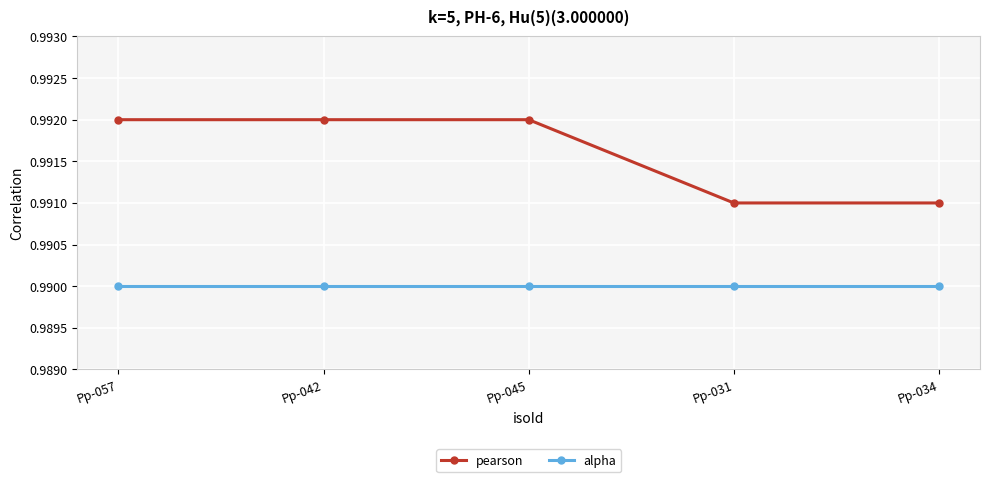

Is this an area chart (filled region under the line)?

No